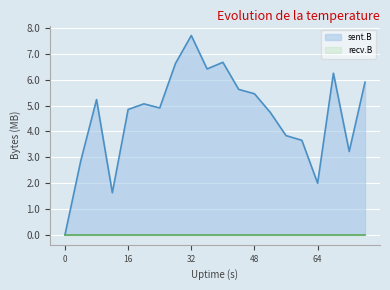

Rank the categories by value from lowest to highest.

0, 12, 64, 4, 72, 60, 56, 52, 16, 24, 20, 8, 48, 44, 76, 68, 36, 28, 40, 32